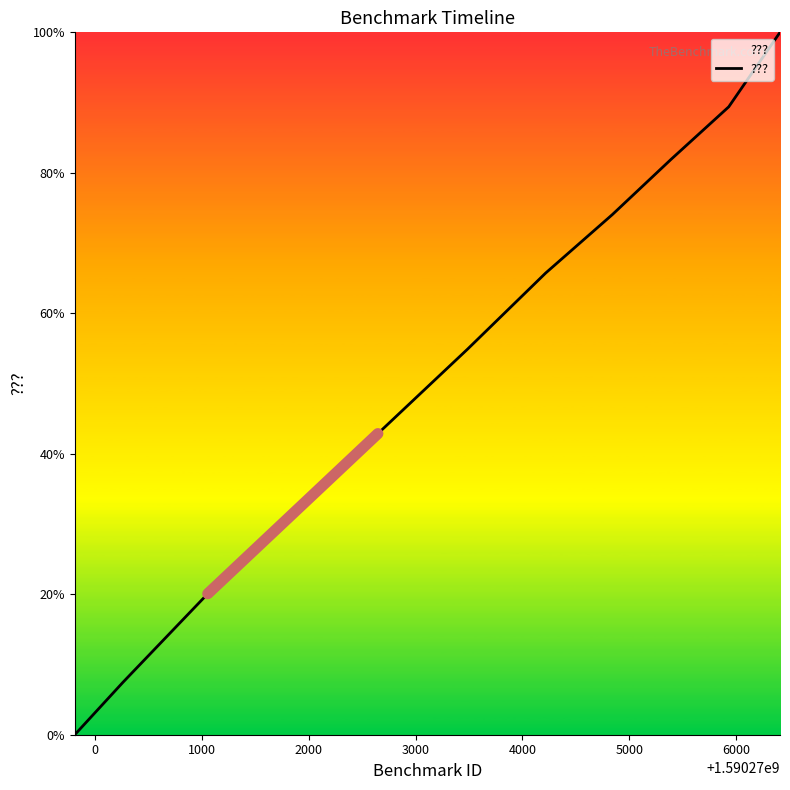

What is the highest value of the ??? series?

100.0